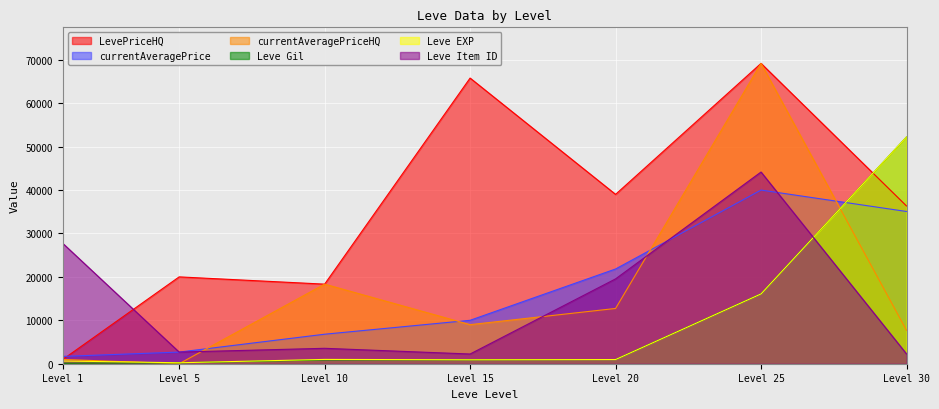

How many lines are shown in the chart?

6